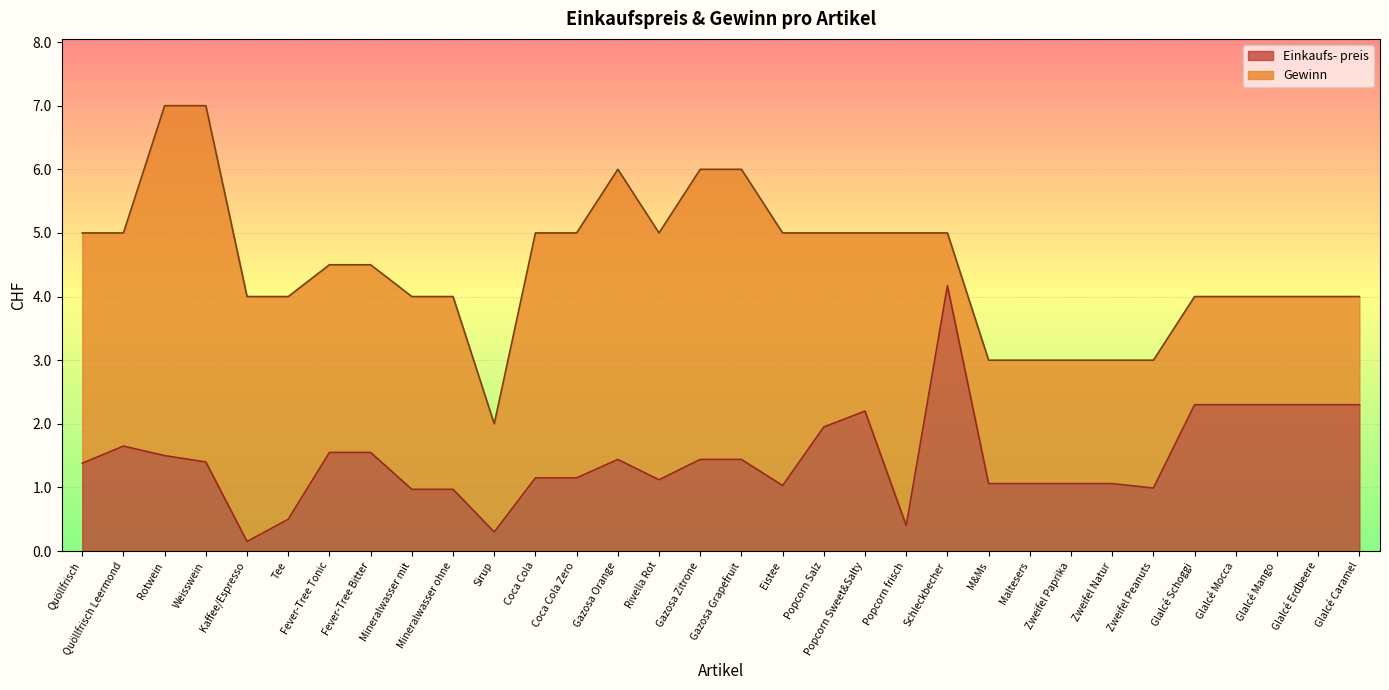

How many categories are shown in the chart?

32